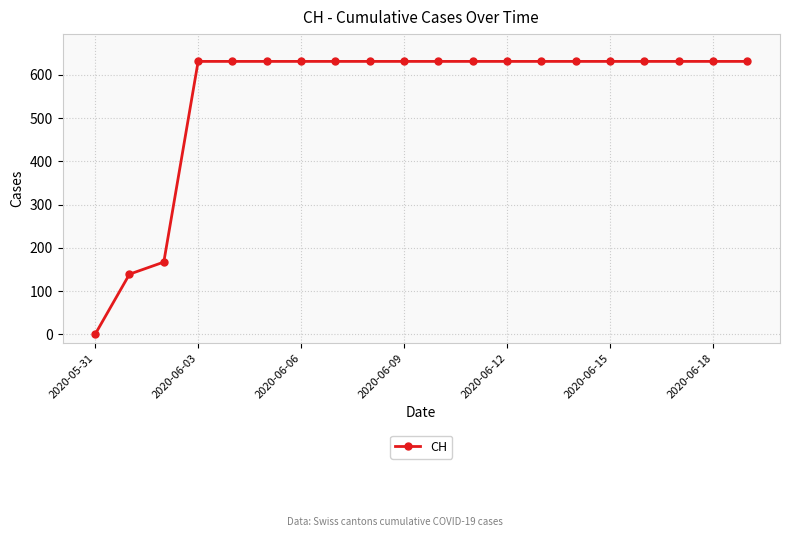

What is the value of the 9th point from the left?

631